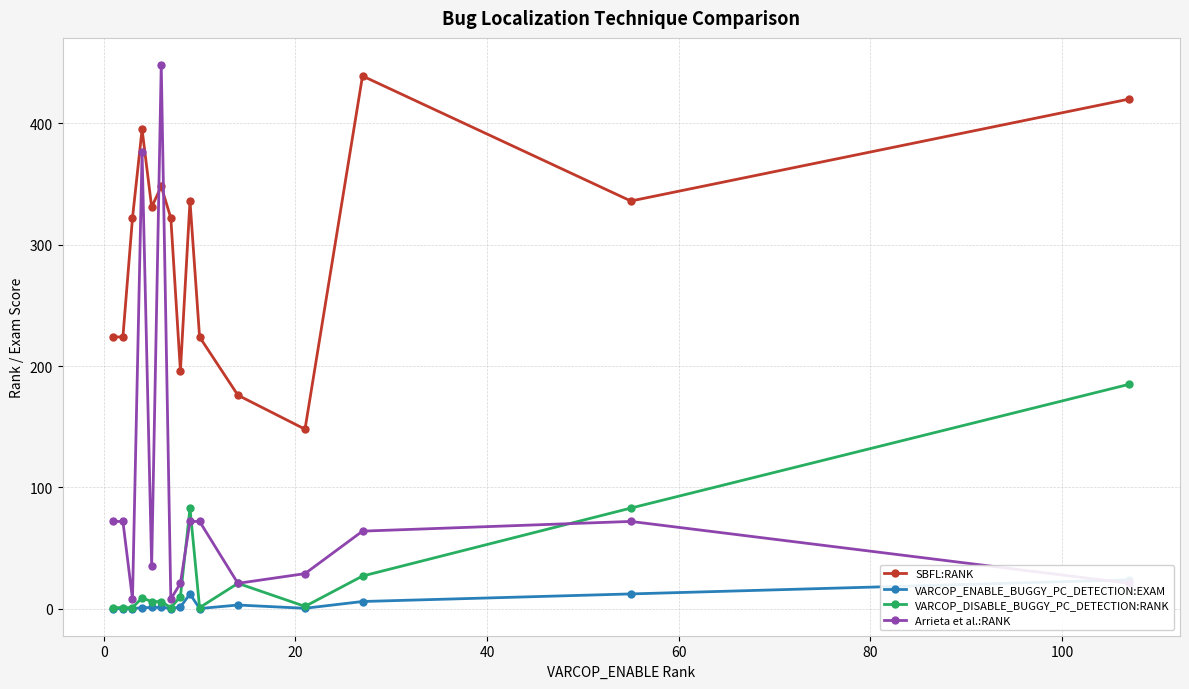

What is the highest value of the Arrieta et al.:RANK series?

448